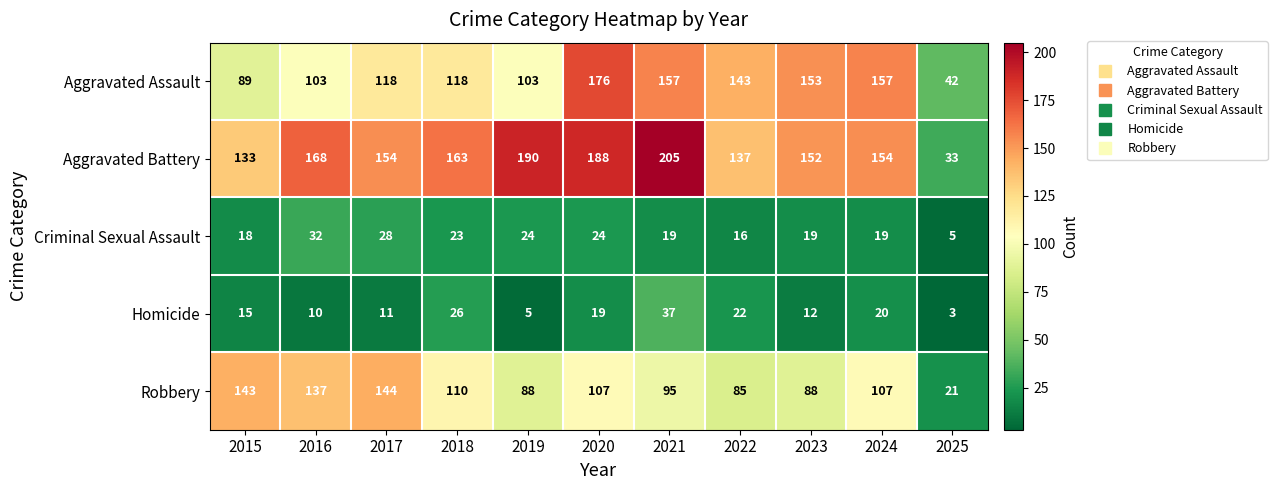

List the series in order of their peak value, lowest first.

Criminal Sexual Assault, Homicide, Robbery, Aggravated Assault, Aggravated Battery